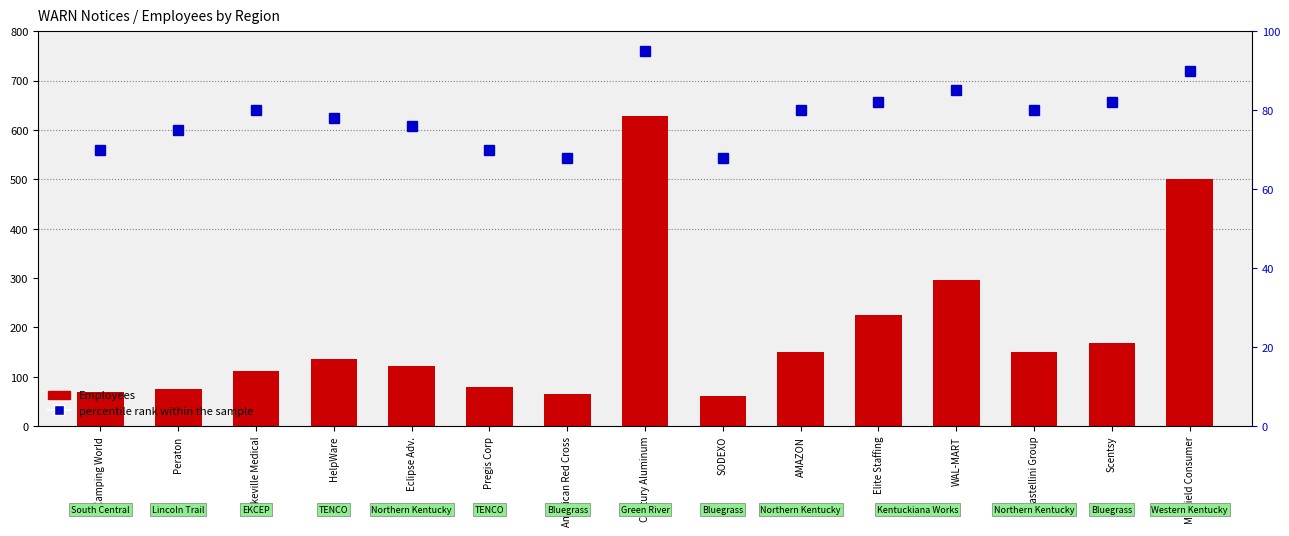

True or false: percentile rank within the sample has a value of 76 at Eclipse Adv..

True